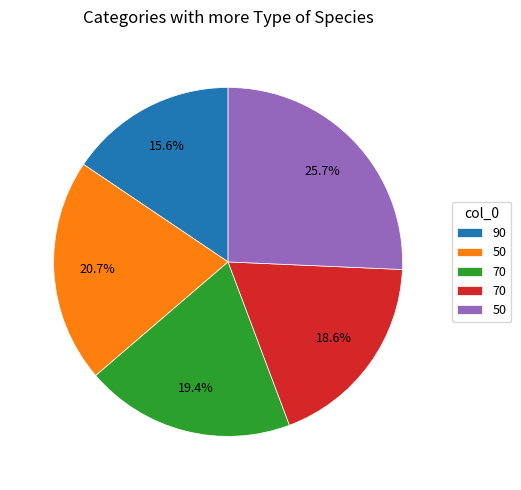

Does any single category account for the majority?

No